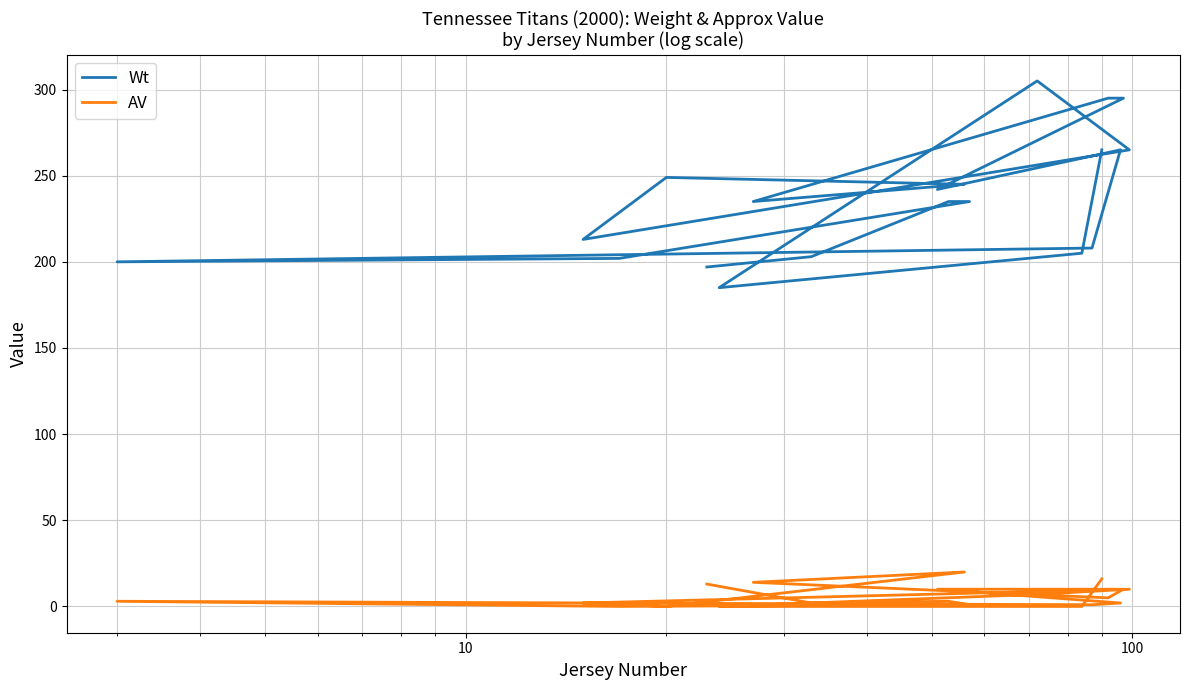

How many categories are shown in the chart?

20